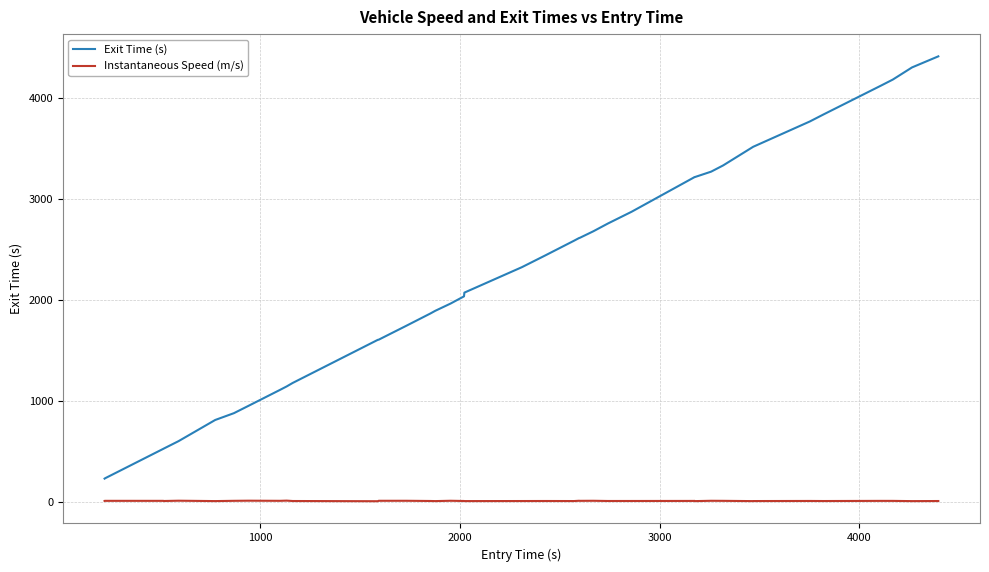

How many lines are shown in the chart?

2